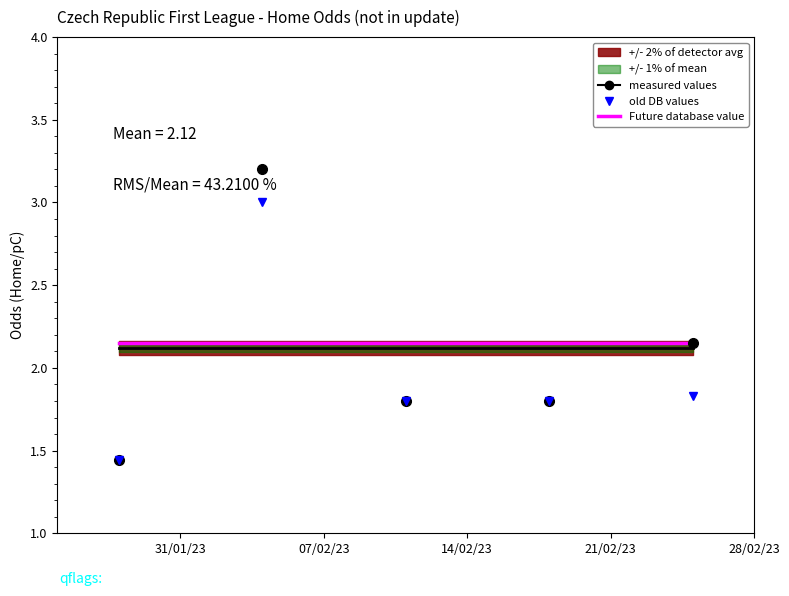

What is the average value of the old DB values series?

2.0